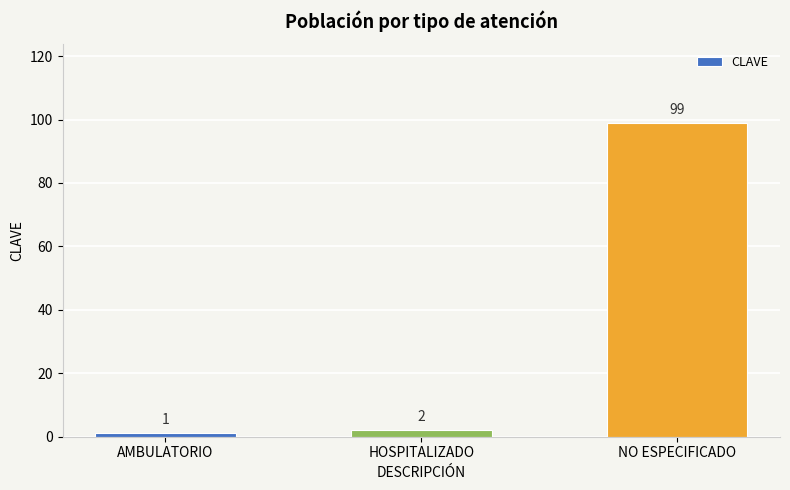

Rank the categories by value from highest to lowest.

NO ESPECIFICADO, HOSPITALIZADO, AMBULATORIO